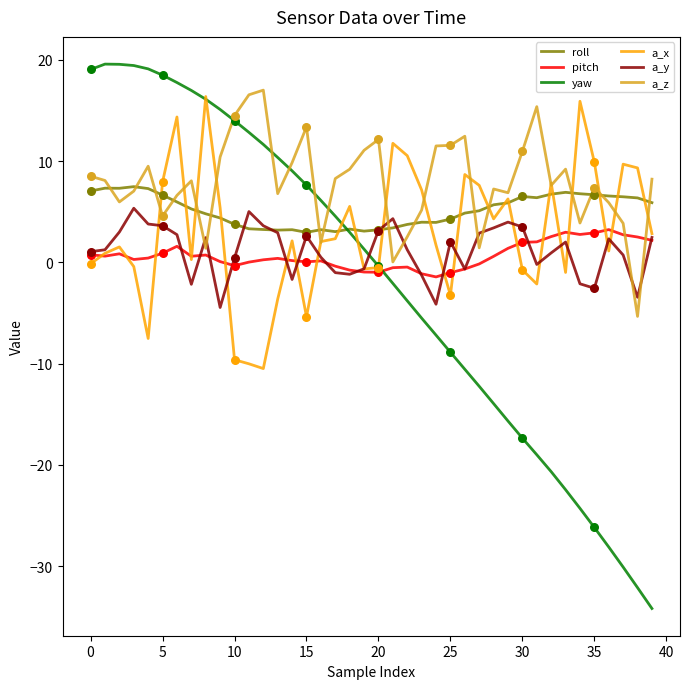

What are all the series names shown in the legend?

roll, pitch, yaw, a_x, a_y, a_z